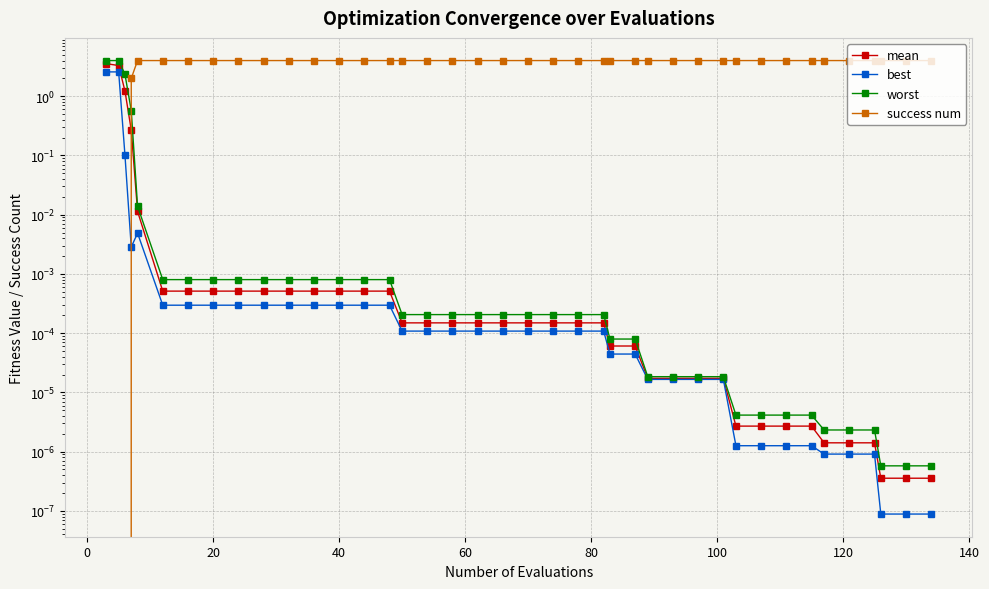

Which series has the largest range (max minus min)?

success num